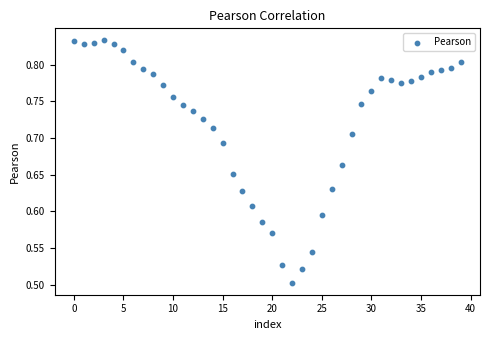

What is the range of Y values (max minus min)?

0.3